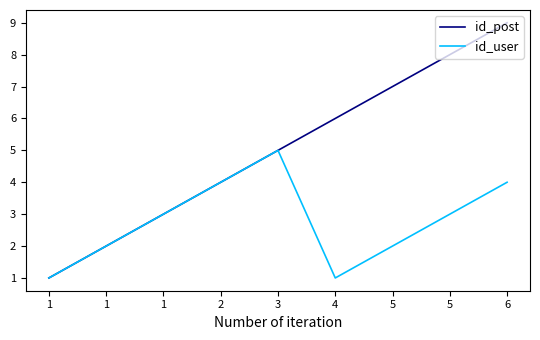

At which category is the sum across all series the highest?

6